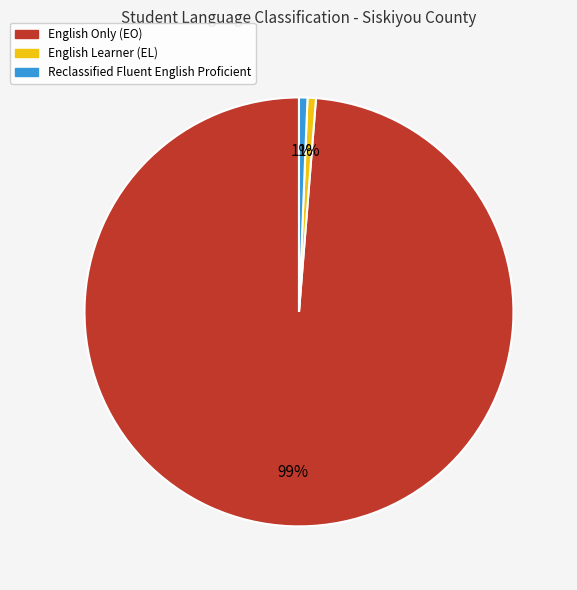

Count the number of slices in the pie.

3